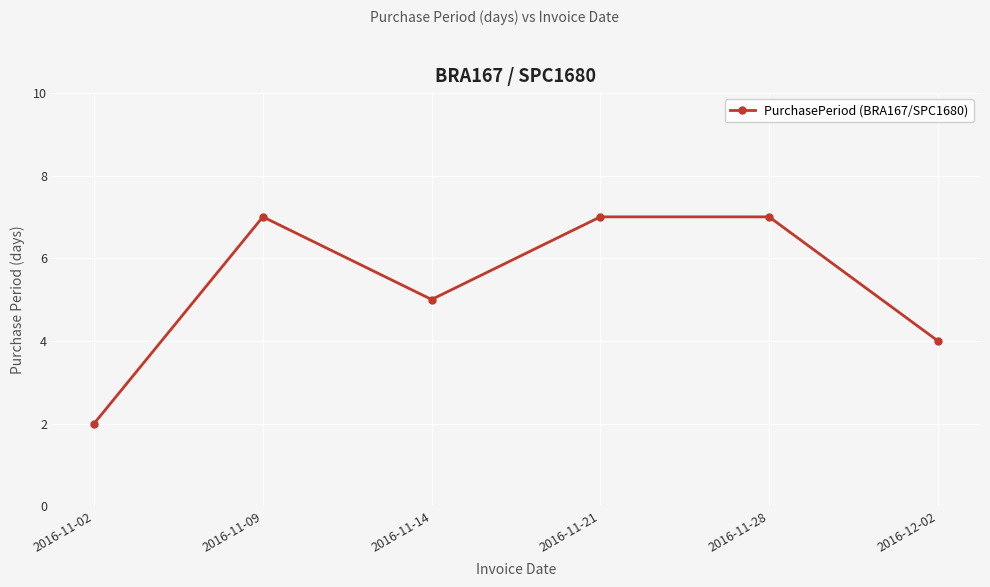

Count the number of data series in this chart.

1